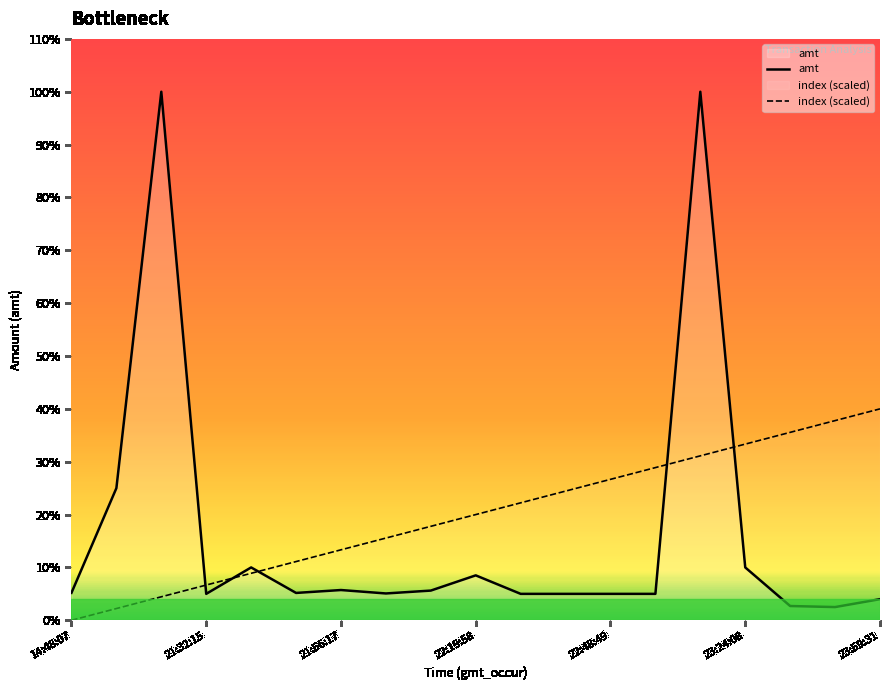

How many values in the amt series exceed 1035?

9